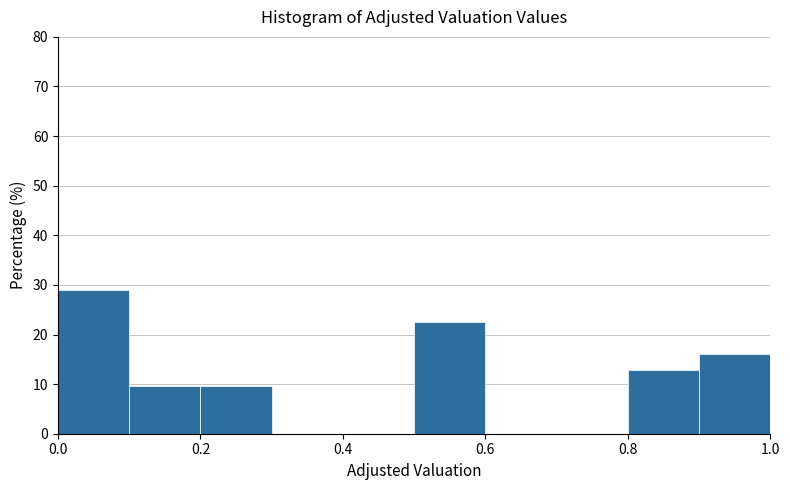

Reading left to right, transcribe this chart: for each bar, give the range it covers on the x-axis and its height. The values are not printed on the chart, so give them approximately, as read against the axis.

0.0 to 0.1: 29
0.1 to 0.2: 10
0.2 to 0.3: 10
0.3 to 0.4: 0
0.4 to 0.5: 0
0.5 to 0.6: 23
0.6 to 0.7: 0
0.7 to 0.8: 0
0.8 to 0.9: 13
0.9 to 1.0: 16